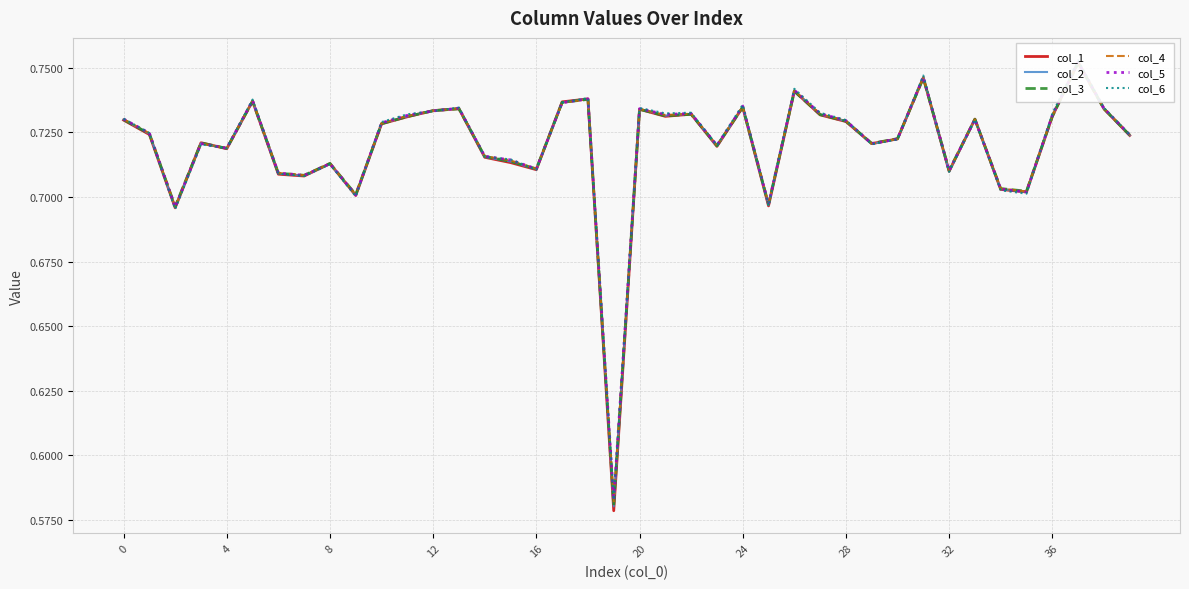

True or false: col_5 has a value of 1.3 at 18.

False